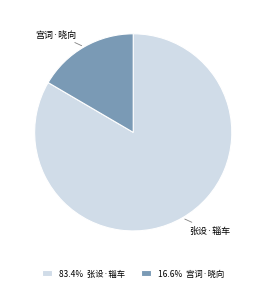

Is 16.6% 宫词·晓向 the majority of the pie?

No